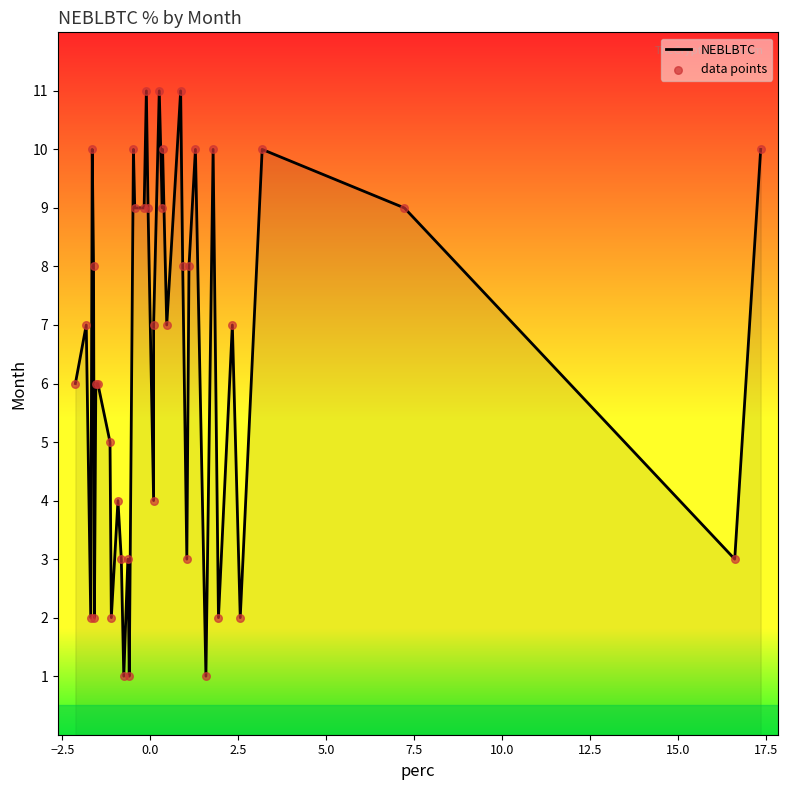

What is the maximum value shown in the chart?

11